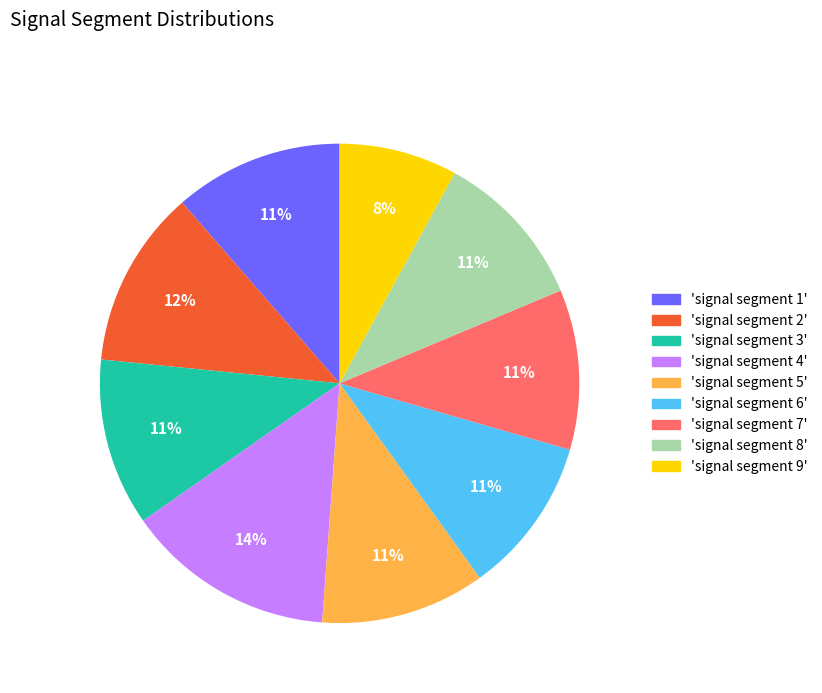

How many segments does this pie chart have?

9